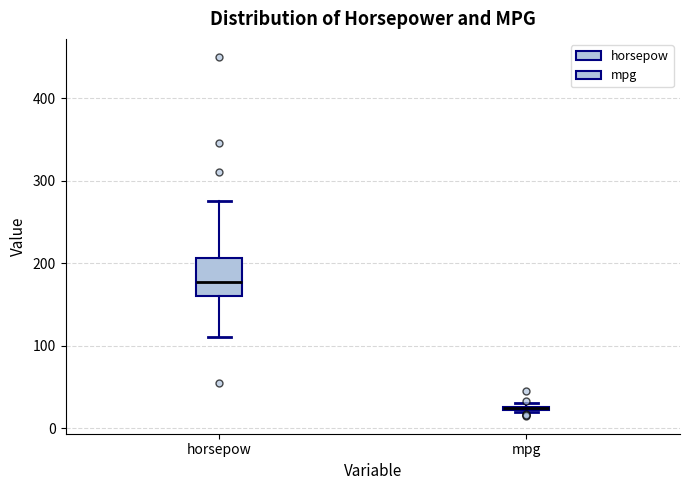

Which box is the tallest, from its lower edge to its upper edge?

horsepow